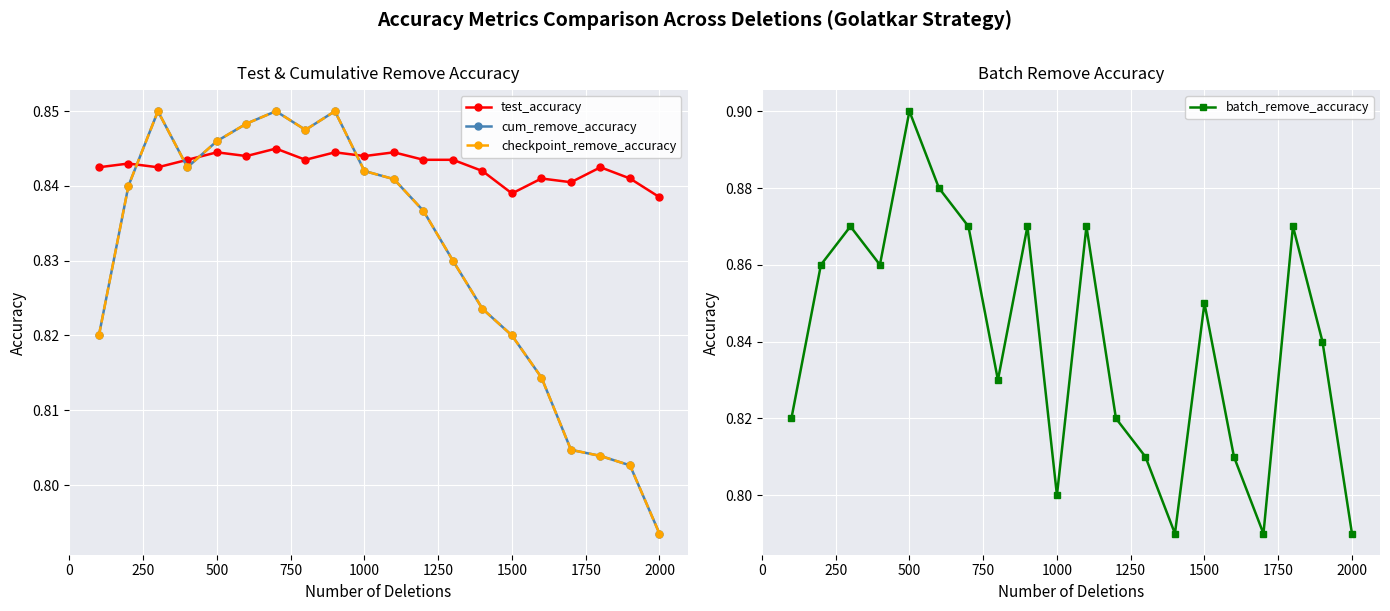

What are all the series names shown in the legend?

test_accuracy, cum_remove_accuracy, checkpoint_remove_accuracy, batch_remove_accuracy